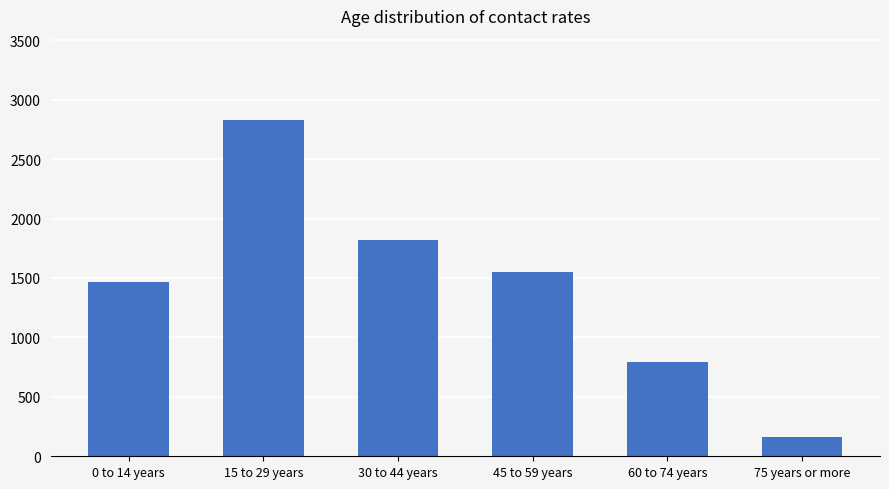

What is the maximum value shown in the chart?

2829.2